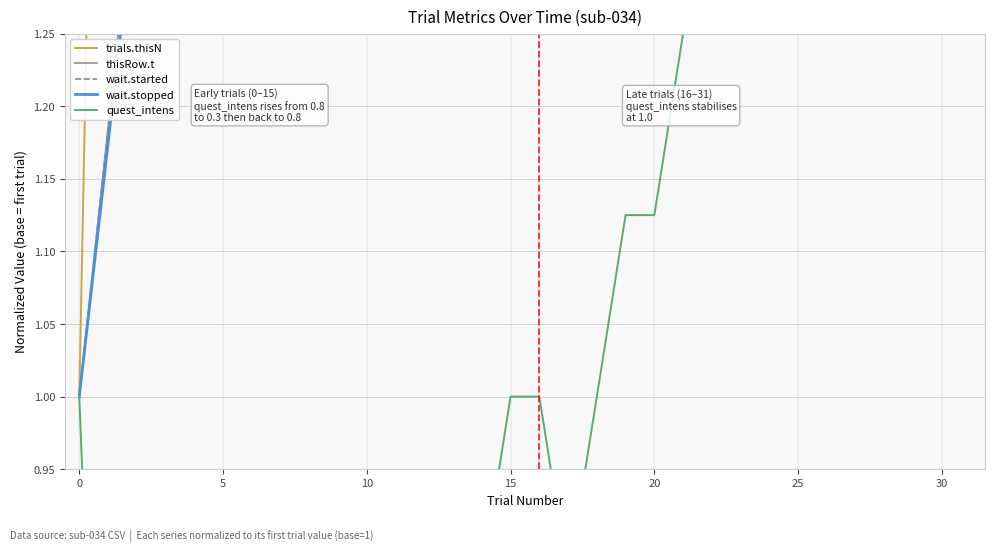

How many lines are shown in the chart?

5